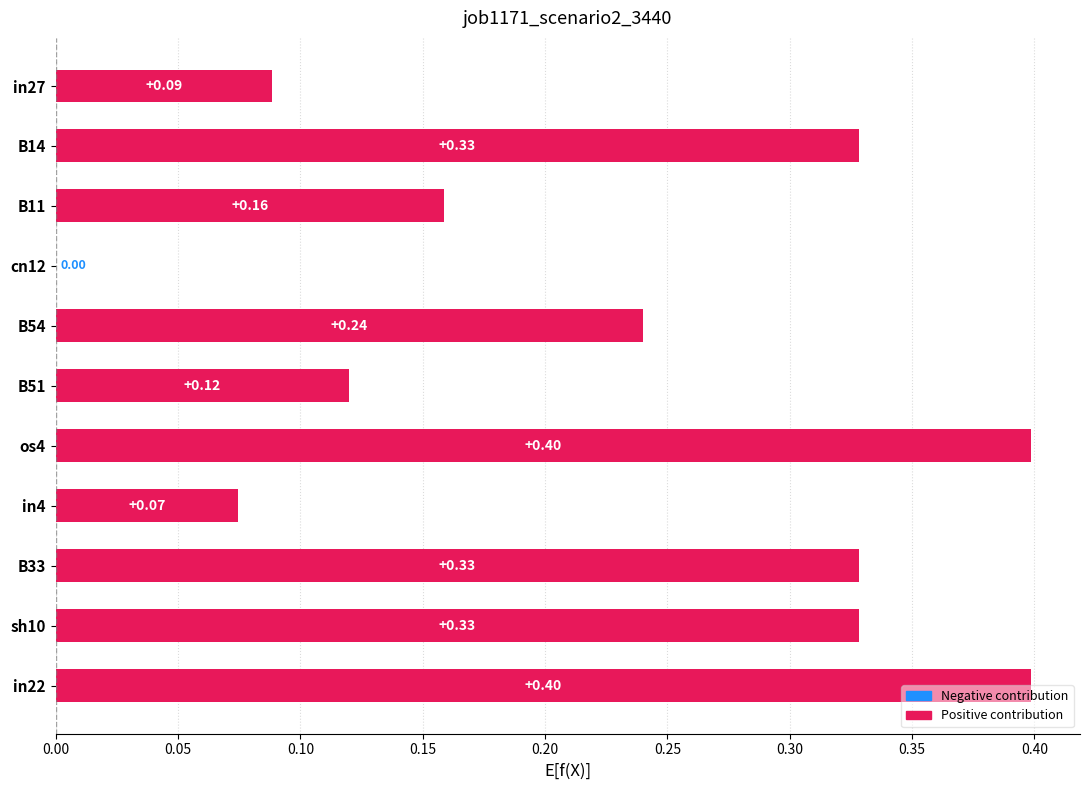

What is the sum of the values at B14 and in27?

0.4